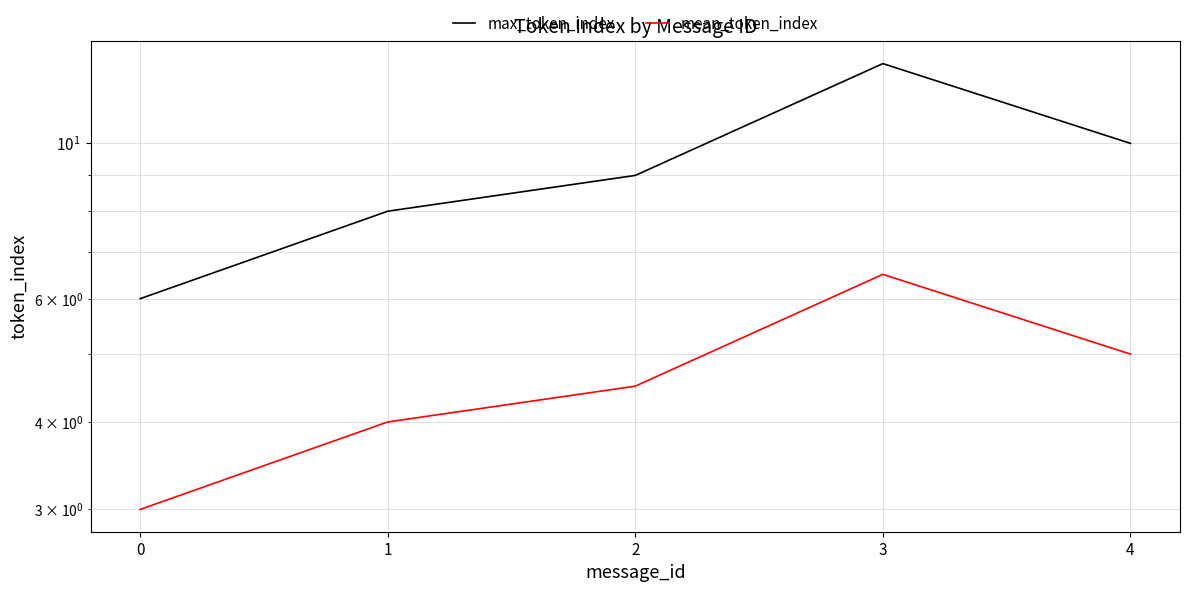

Rank the series by their maximum value, from lowest to highest.

mean_token_index, max_token_index